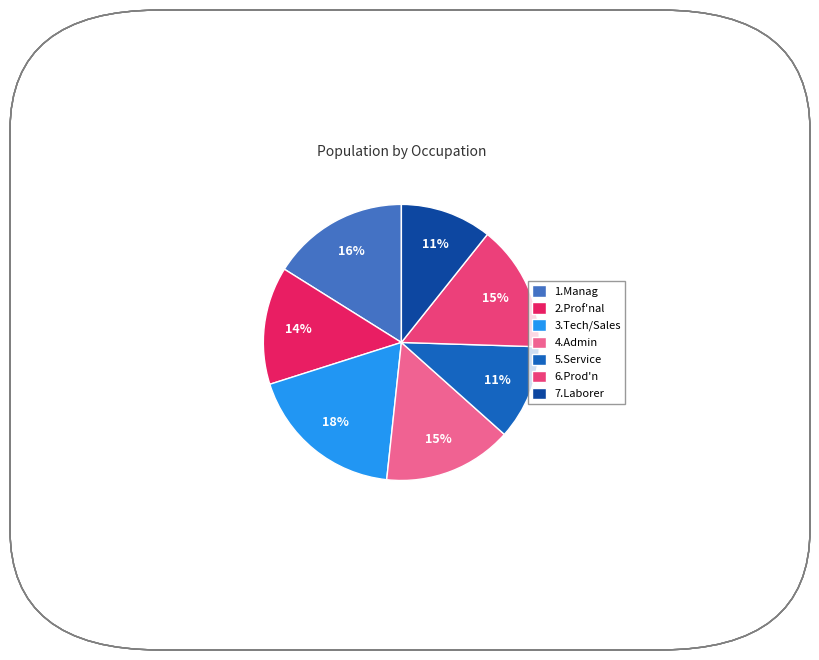

Is 2.Prof'nal the majority of the pie?

No